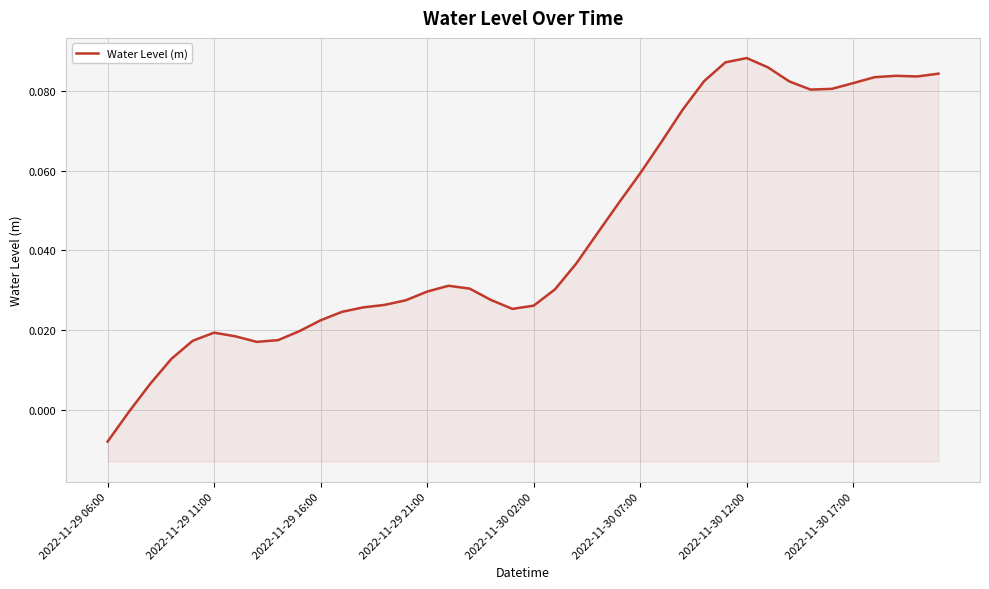

How many lines are shown in the chart?

1